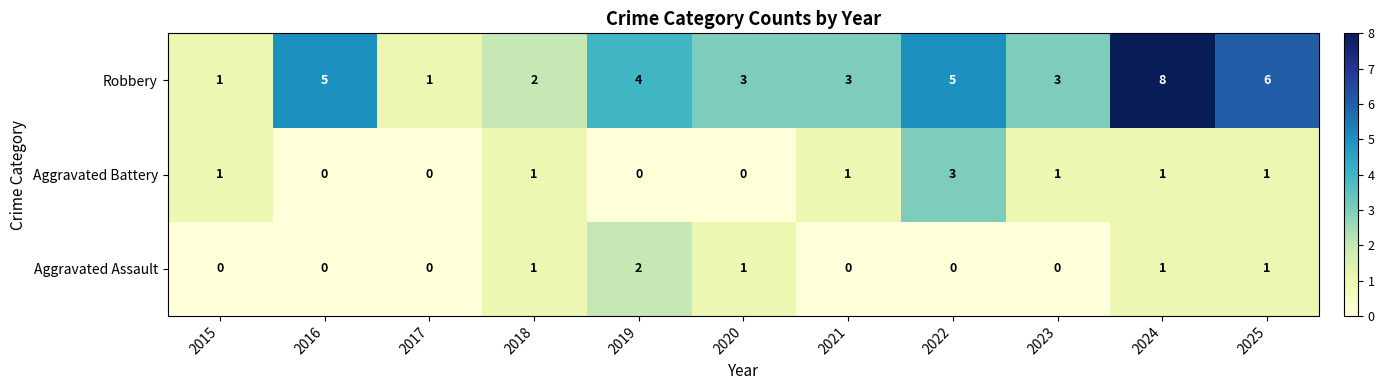

Is it true that Aggravated Battery equals 0 at 2018?

False